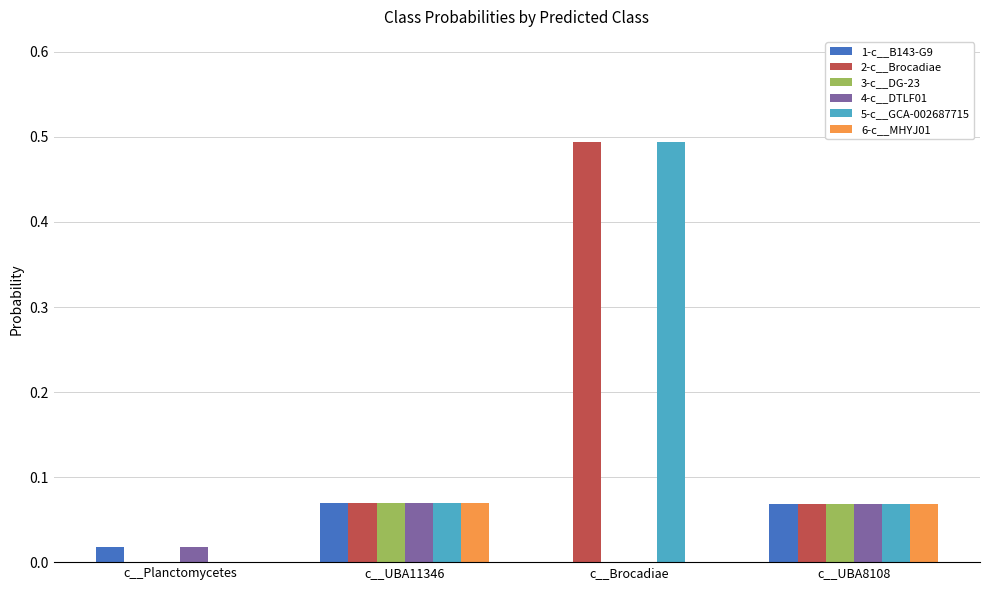

What is the sum of all 5-c__GCA-002687715 values?

0.6